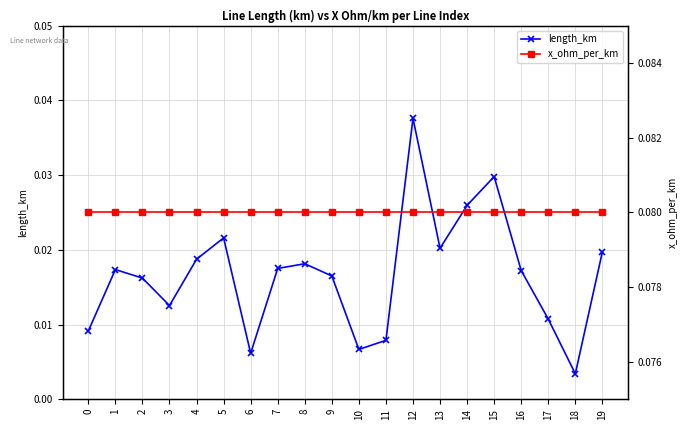

At which label is length_km closest to 0?

18